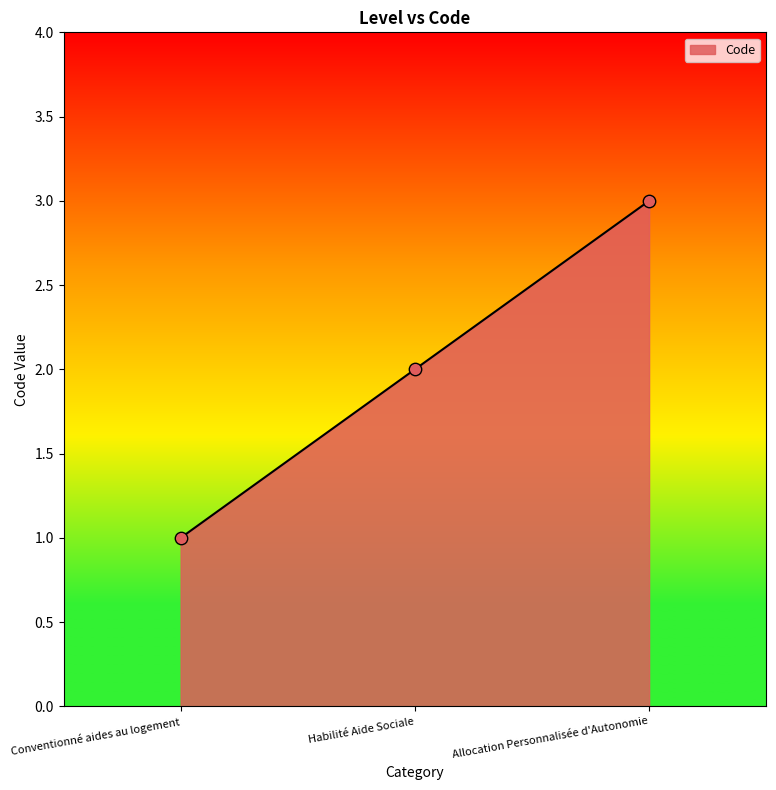

Between Habilité Aide Sociale and Allocation Personnalisée d'Autonomie, which is larger?

Allocation Personnalisée d'Autonomie